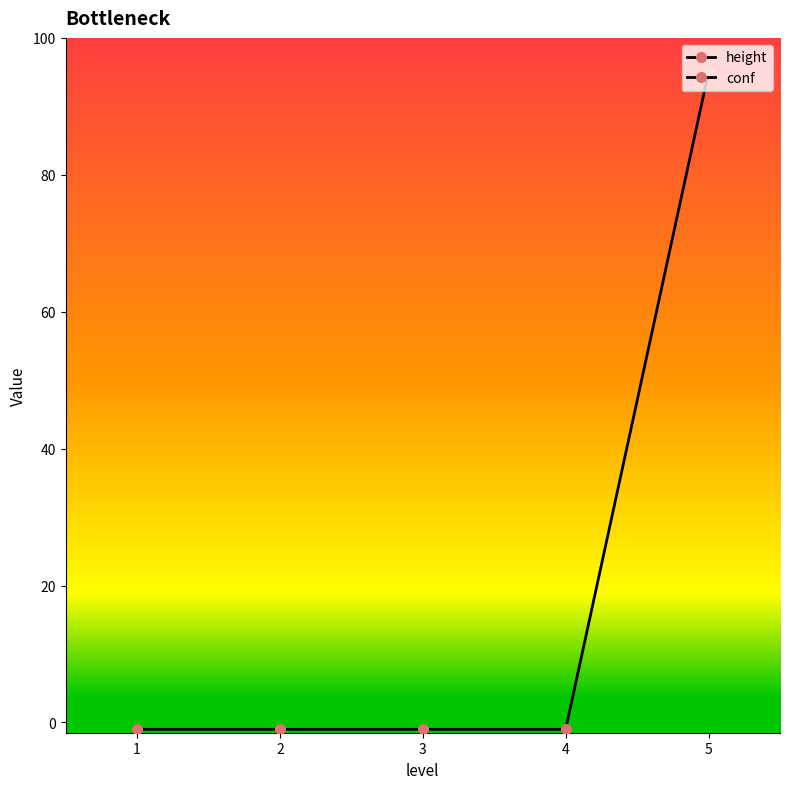

Count the number of data series in this chart.

2